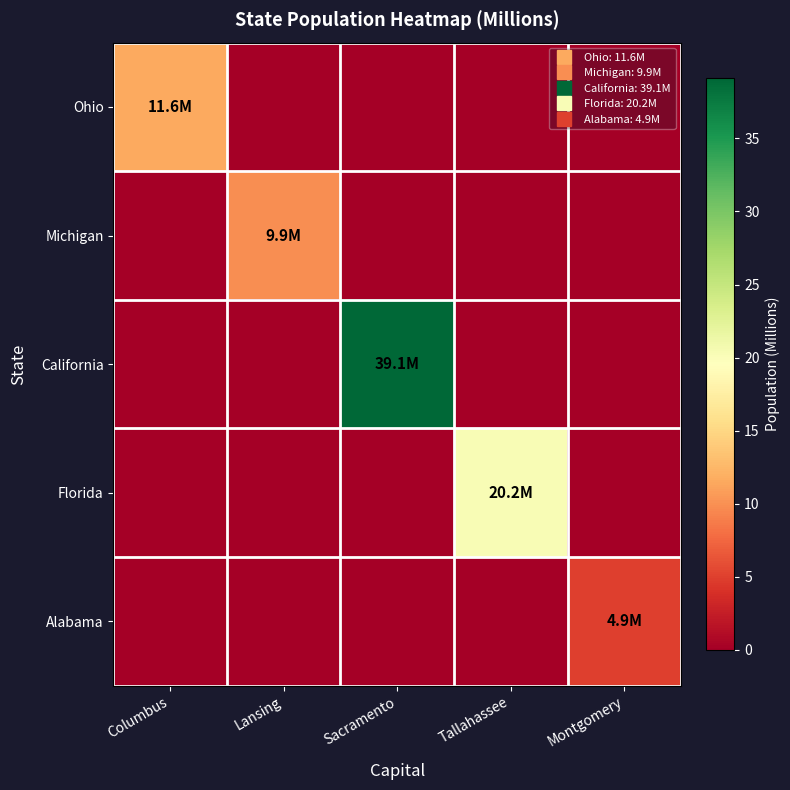

Reading left to right, extract all data points from this chart.

Ohio: Columbus=11.6	Lansing=0.0	Sacramento=0.0	Tallahassee=0.0	Montgomery=0.0
Michigan: Columbus=0.0	Lansing=9.9	Sacramento=0.0	Tallahassee=0.0	Montgomery=0.0
California: Columbus=0.0	Lansing=0.0	Sacramento=39.1	Tallahassee=0.0	Montgomery=0.0
Florida: Columbus=0.0	Lansing=0.0	Sacramento=0.0	Tallahassee=20.2	Montgomery=0.0
Alabama: Columbus=0.0	Lansing=0.0	Sacramento=0.0	Tallahassee=0.0	Montgomery=4.9